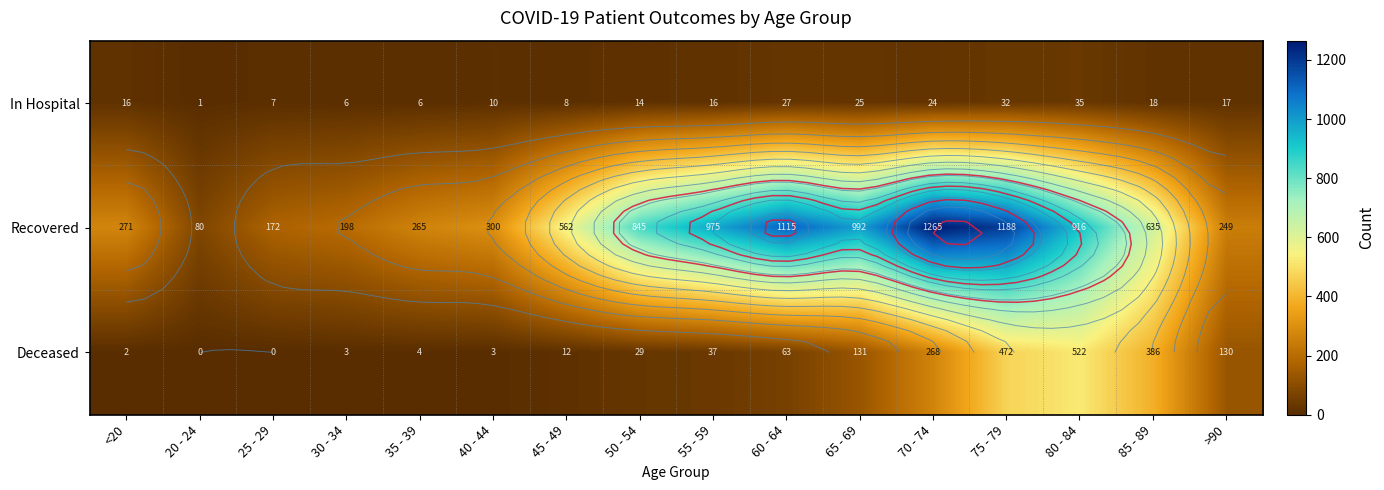

What is the average value of the In Hospital series?

16